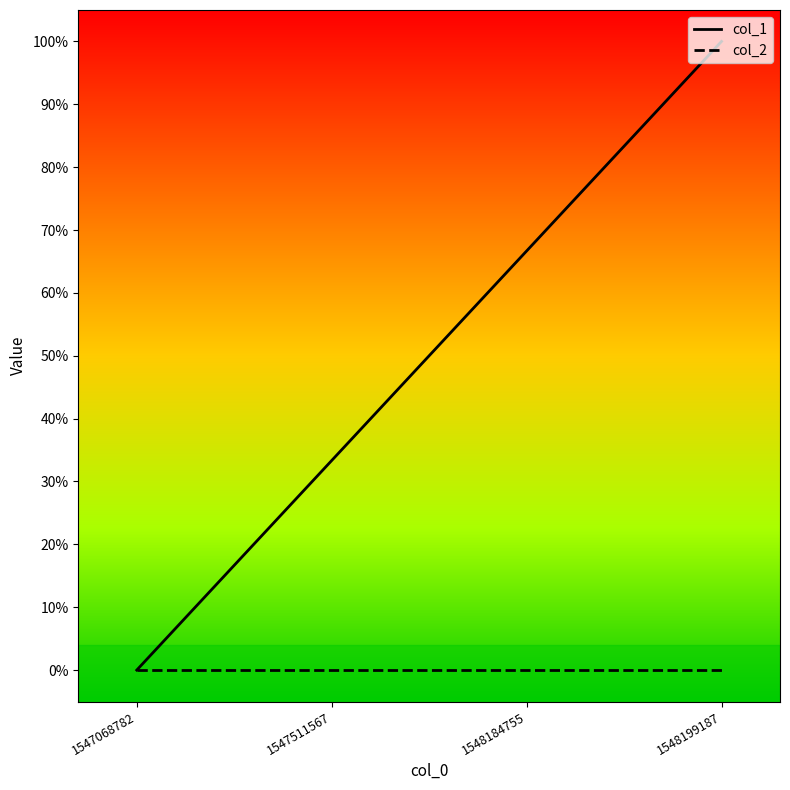

At which category is the sum across all series the highest?

1548199187